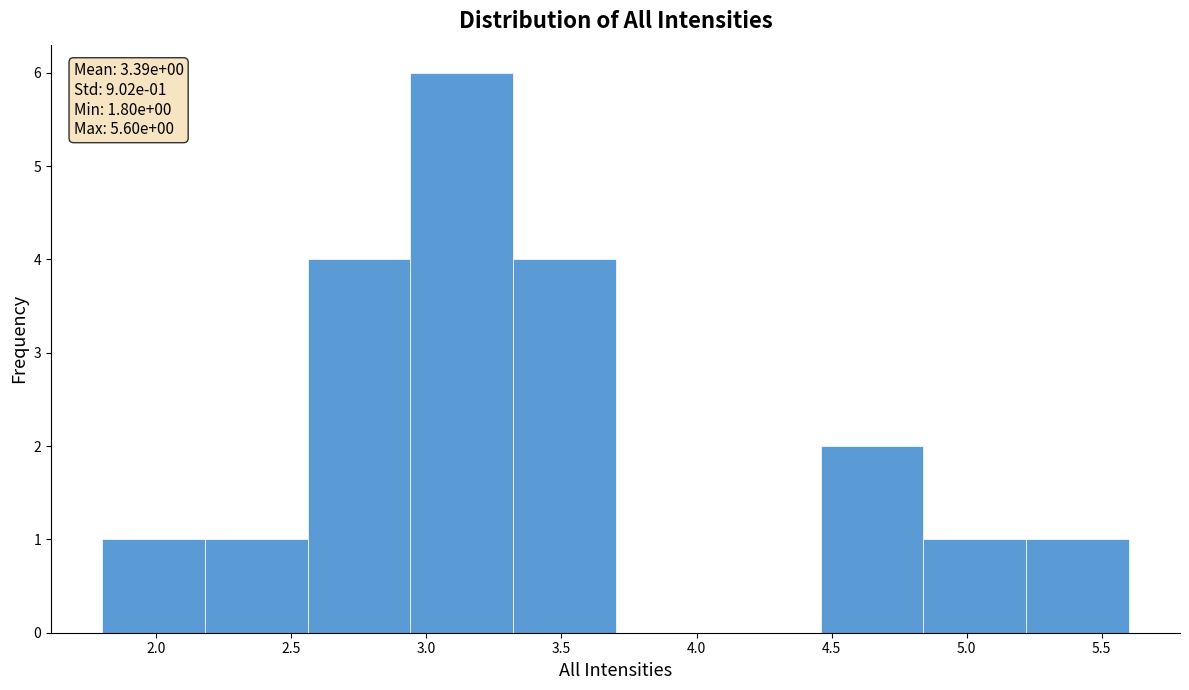

Which range on the x-axis has the tallest bar?

2.94 to 3.32